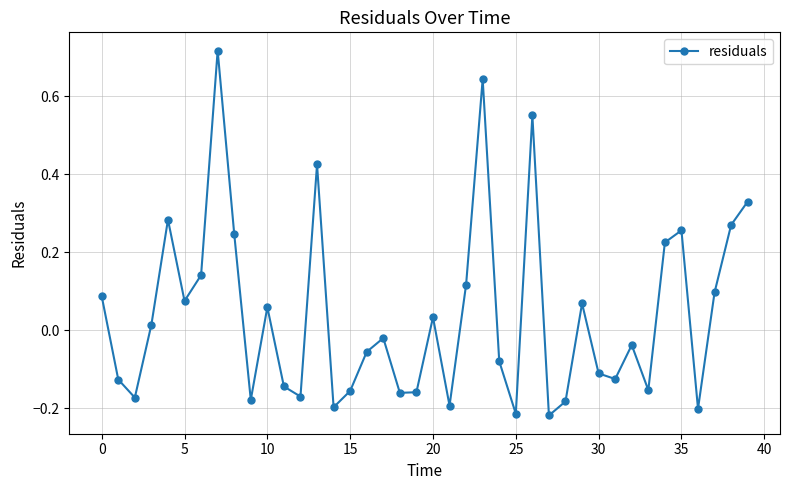

How many values are below zero?

21